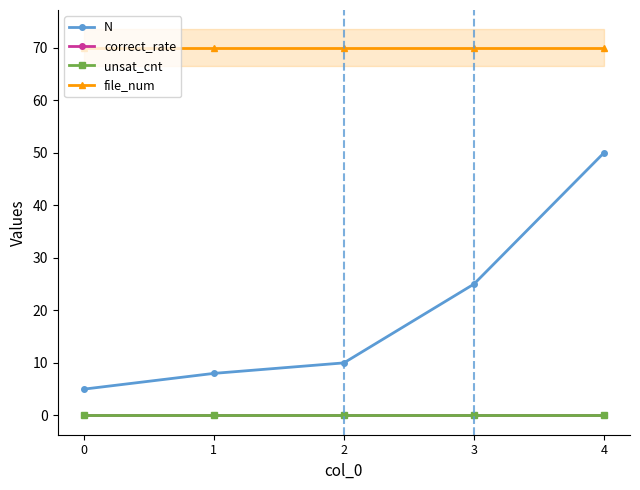

How many lines are shown in the chart?

4